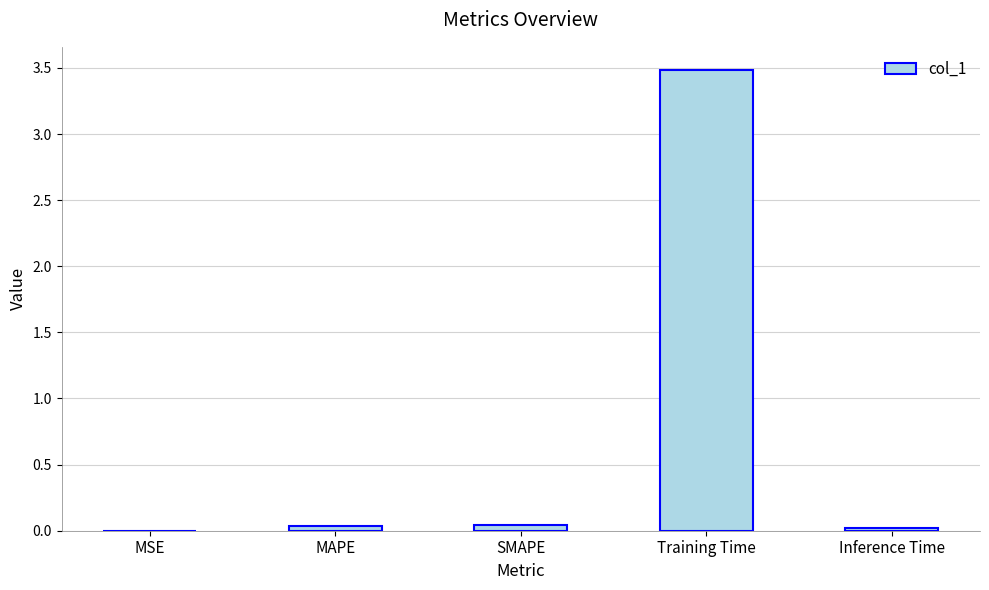

Which label corresponds to the largest value in the chart?

Training Time